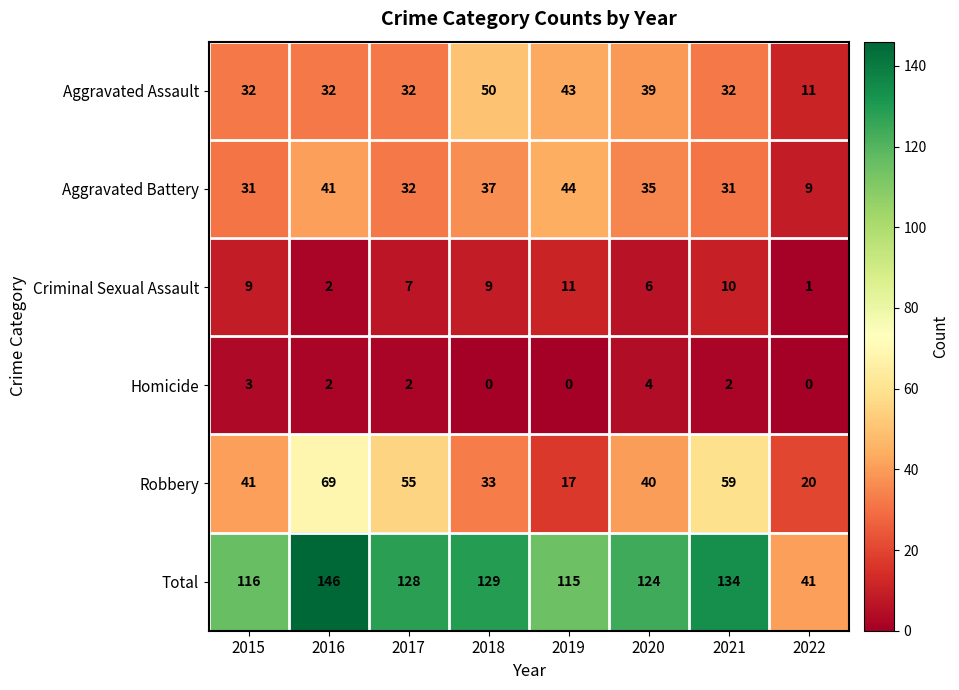

True or false: Homicide has a value of 2 at 2016.

True